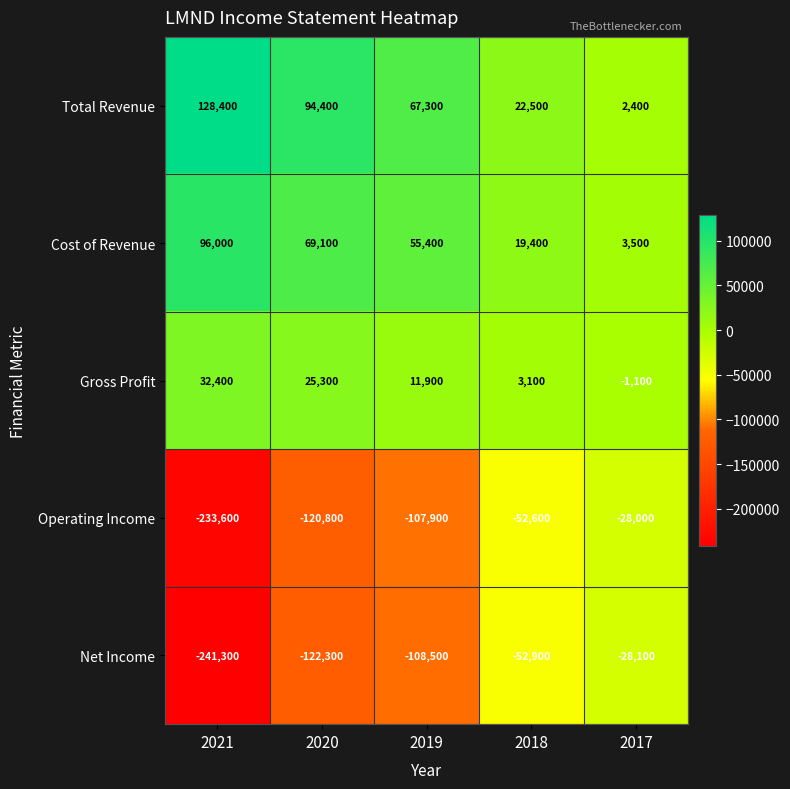

What is the sum of the Gross Profit values at 2018 and 2021?

35500